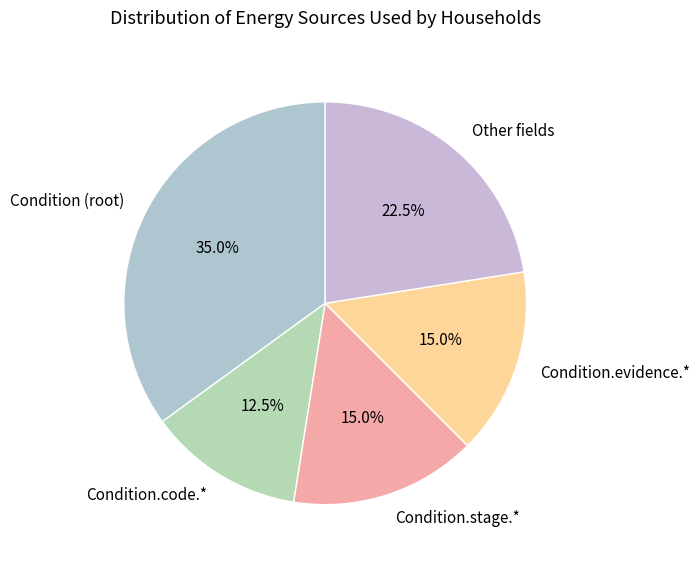

Is there any slice that represents more than half of the pie?

No